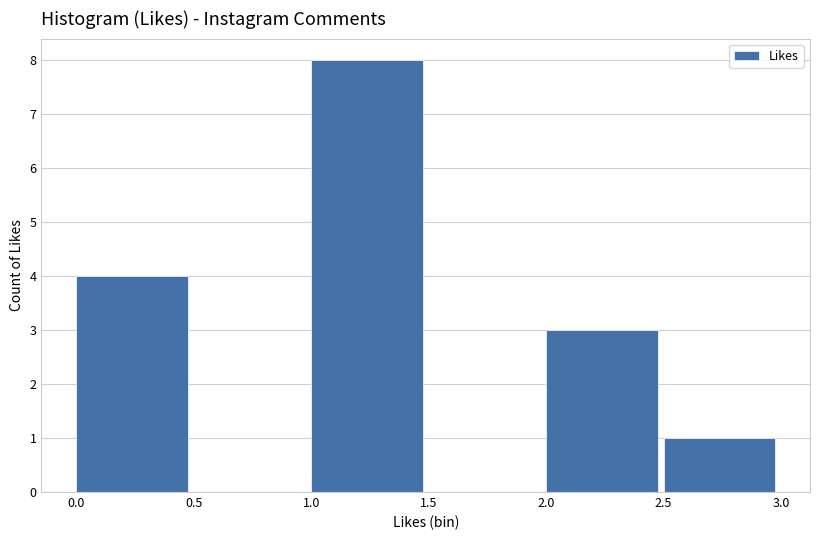

What is the height of the bar covering 1.0 to 1.5 on the x-axis? The values are not printed on the chart, so give them approximately, as read against the axis.

8